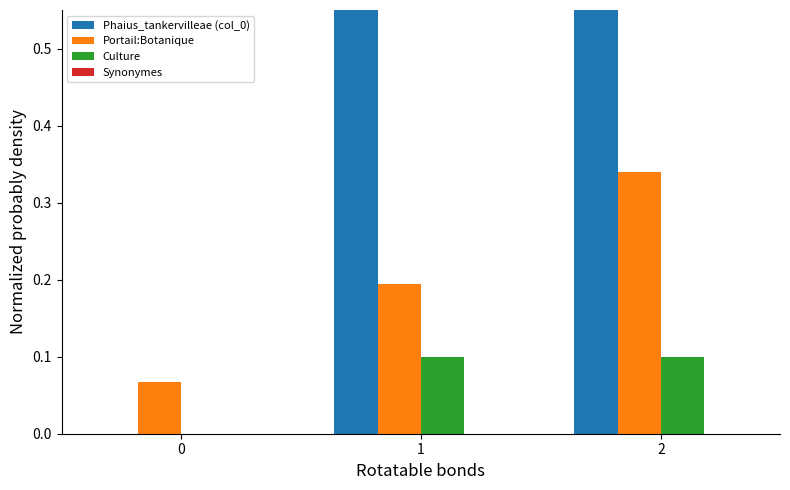

Which series changed the most between 0 and 1?

Phaius_tankervilleae (col_0)